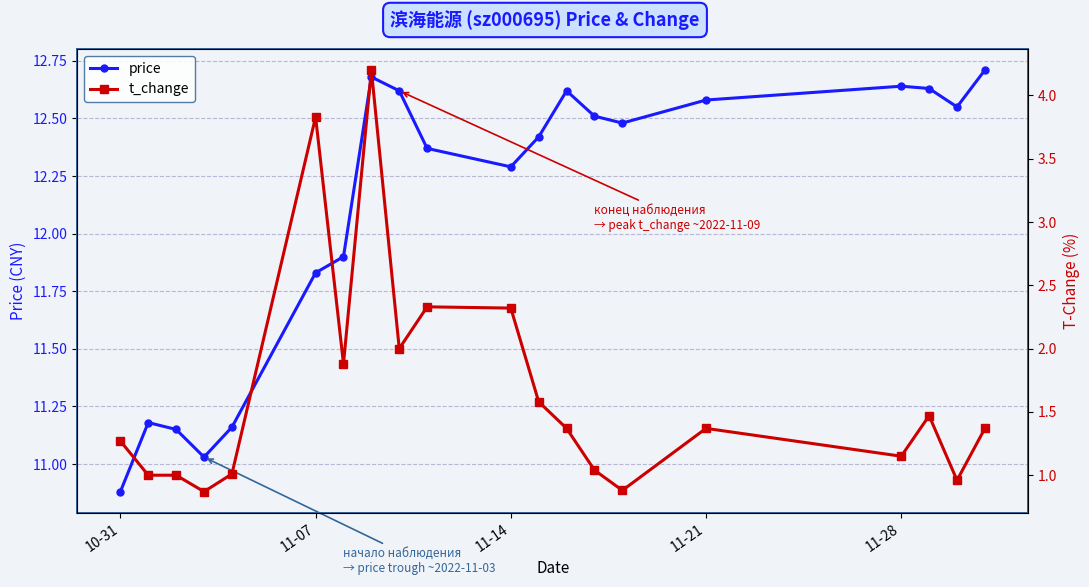

How many interior local valleys does the price series have?

4